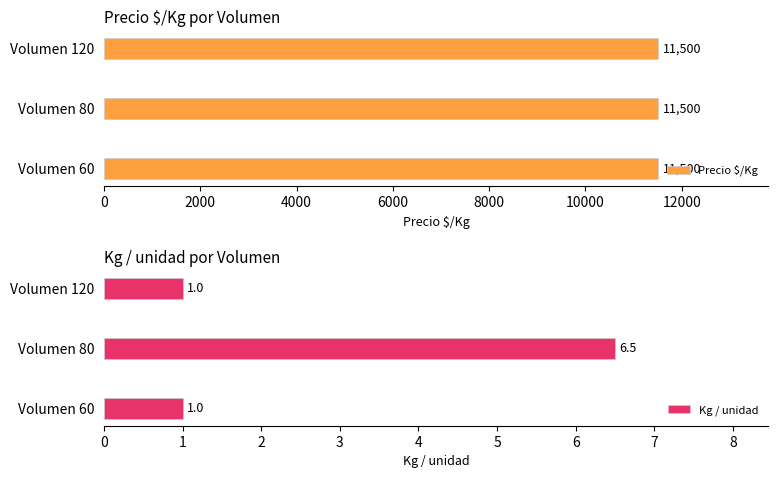

What is the highest value of the Kg / unidad series?

6.5